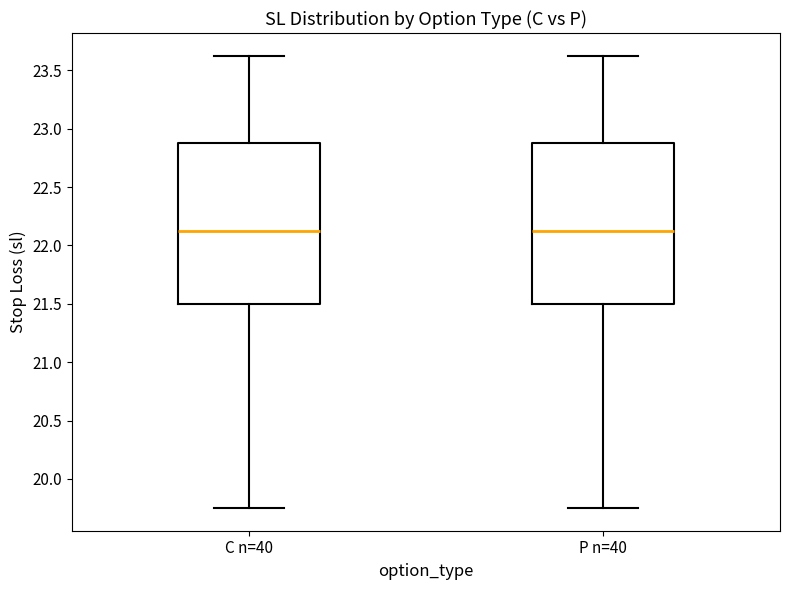

Where is the lower edge of the box for P n=40 on the y-axis? The values are not printed on the chart, so give them approximately, as read against the axis.

21.50